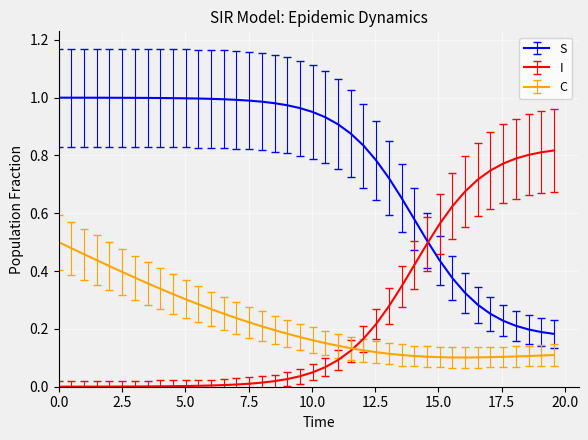

What is the sum of all C values?

8.7